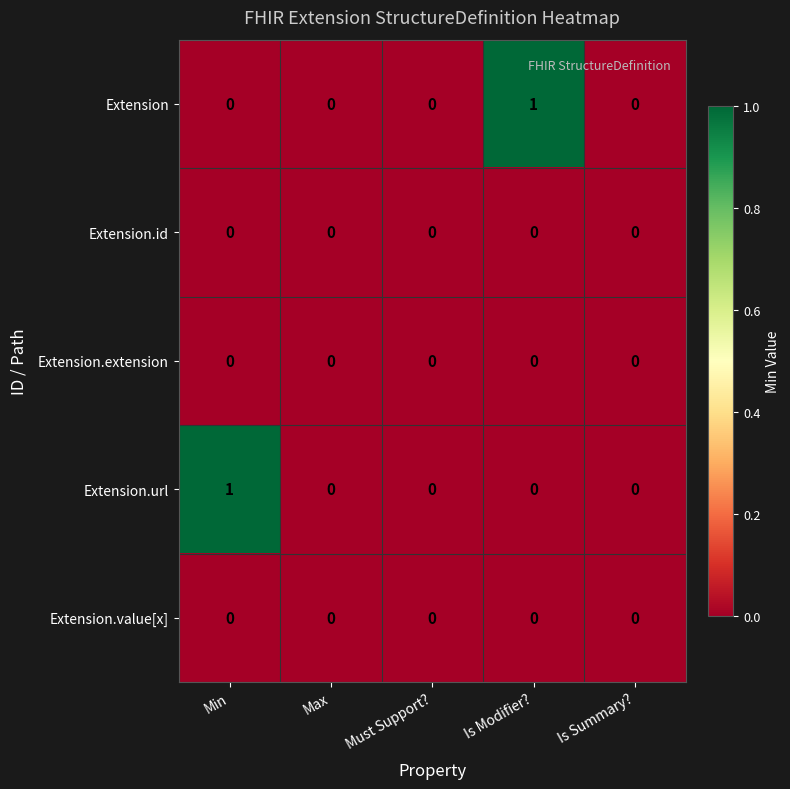

What is the difference between the highest and lowest values at Min?

1